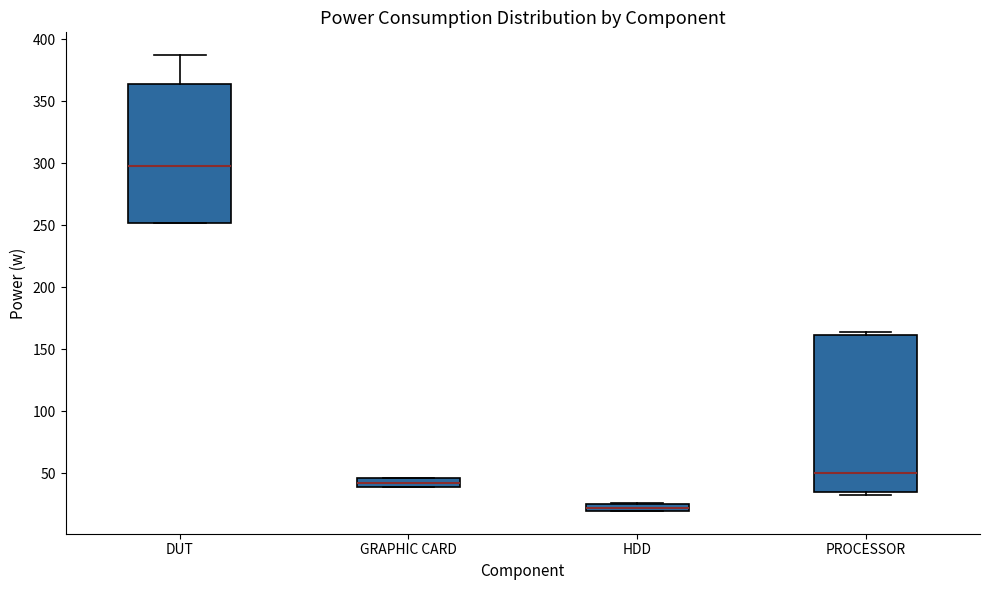

Where does the median line of the box for DUT sit on the y-axis? The values are not printed on the chart, so give them approximately, as read against the axis.

300